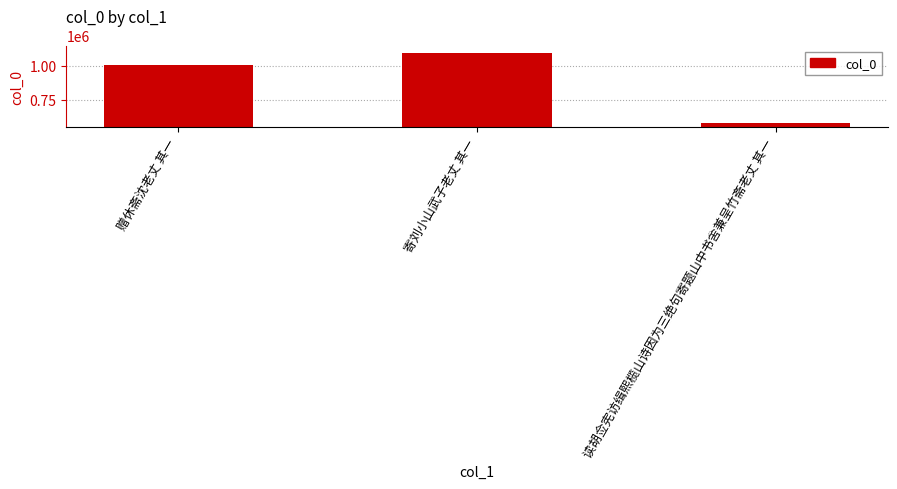

What is the change in value from 赠休斋沈老丈 其一 to 寄刘小山武子老丈 其一?

+87260